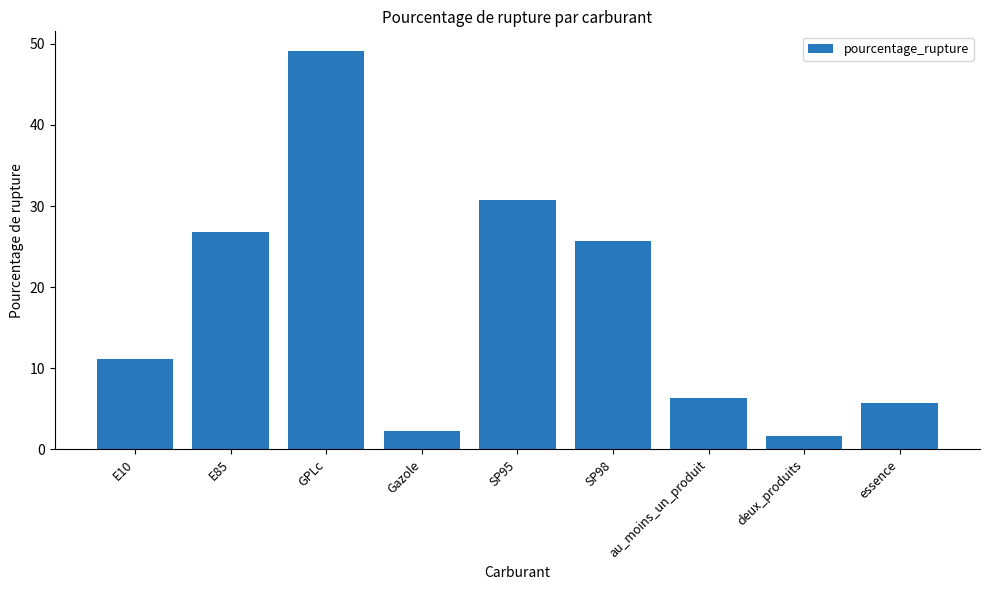

The chart shows a value of 9.5 at essence. True or false?

False